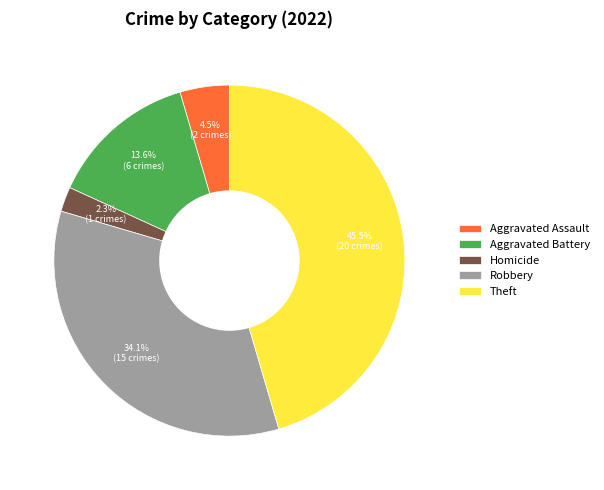

To the nearest percent, what percentage of the pie is Homicide?

2%